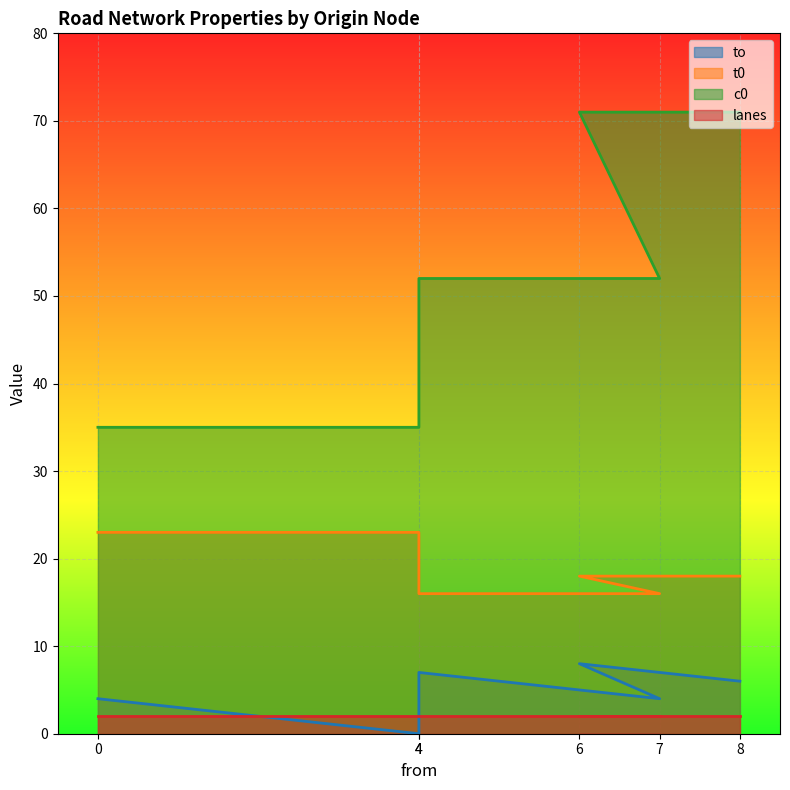

What is the difference between the second highest and minimum values in the t0 series?

7